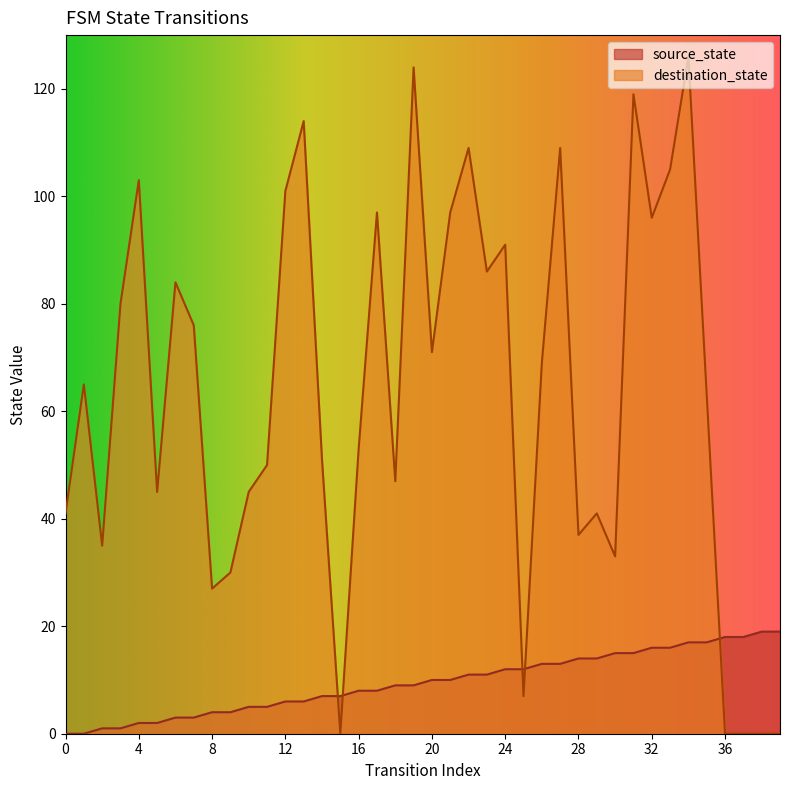

At 12, list the series in order from largest to smallest.

destination_state, source_state